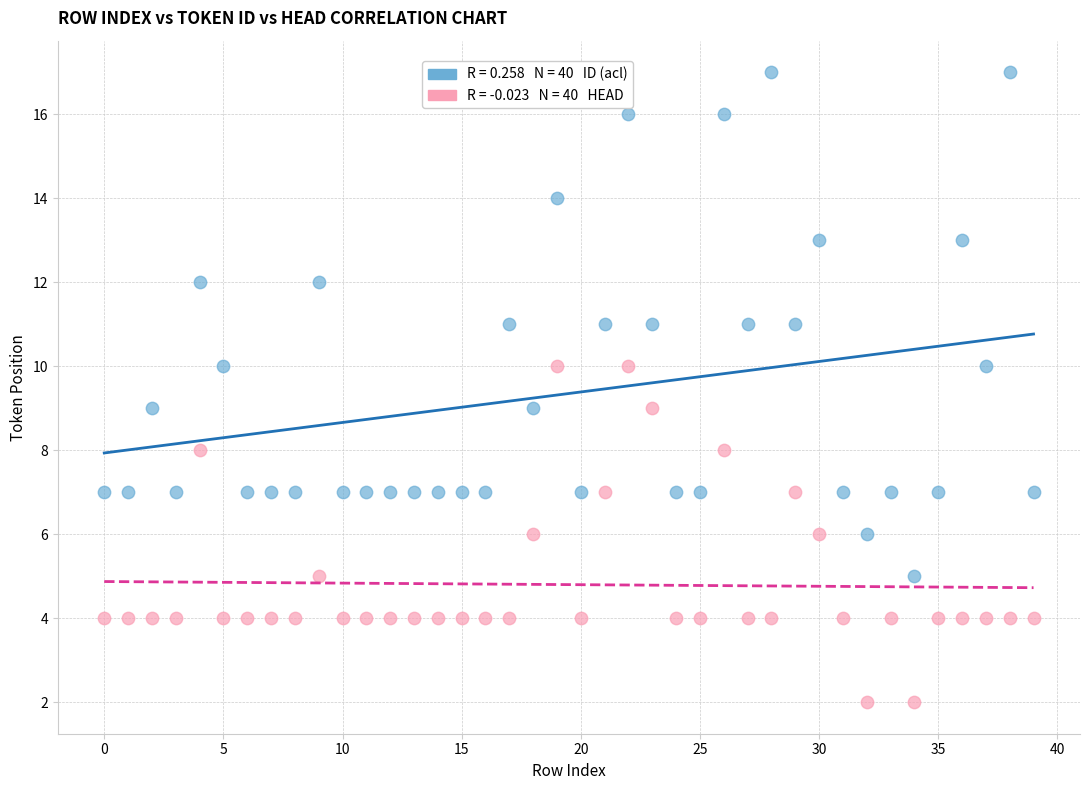

Across all data points, what is the range of Y values (max minus min)?

15